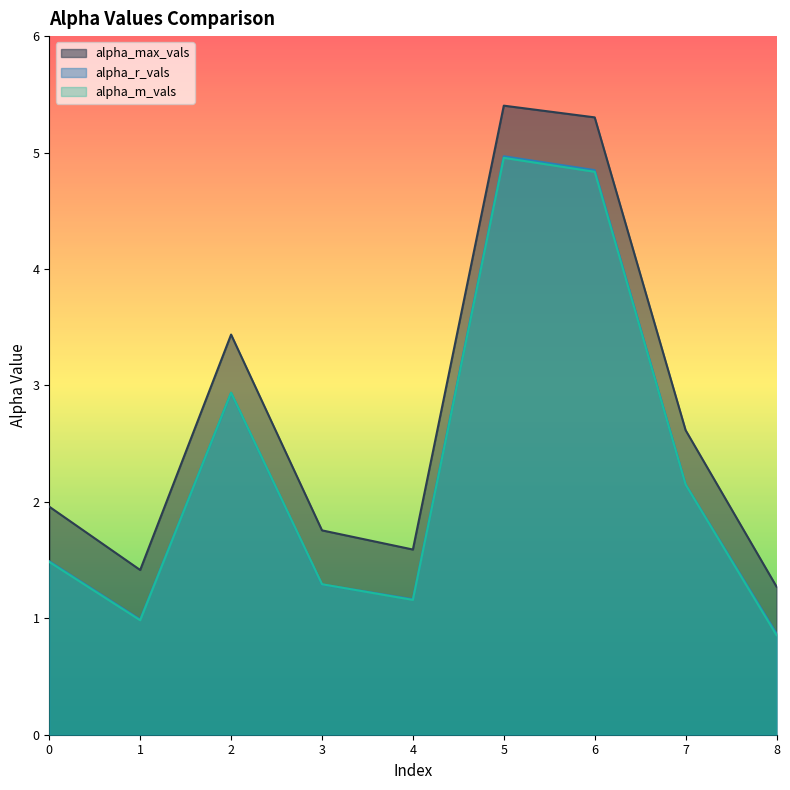

Reading right to left, extract all data points from this chart.

alpha_max_vals: 1.3	2.6	5.3	5.4	1.6	1.8	3.4	1.4	2.0
alpha_r_vals: 0.9	2.1	4.8	5.0	1.2	1.3	2.9	1.0	1.5
alpha_m_vals: 0.9	2.1	4.8	5.0	1.2	1.3	2.9	1.0	1.5